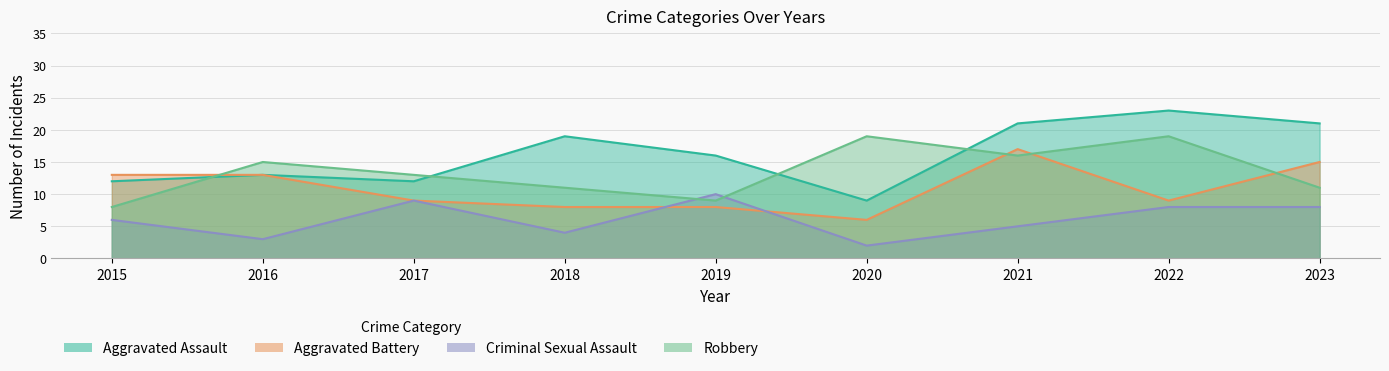

Read the Criminal Sexual Assault value at 2021.

5